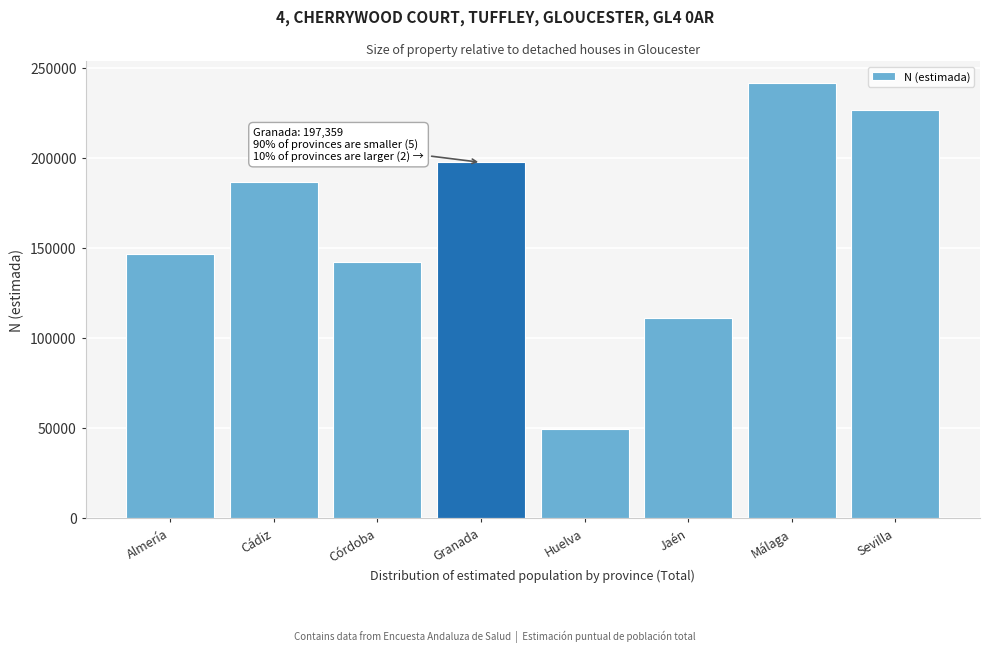

Reading left to right, list all the values displayed in this chart.

Almería=146572	Cádiz=186212	Córdoba=142311	Granada=197359	Huelva=49037	Jaén=110822	Málaga=241416	Sevilla=226498